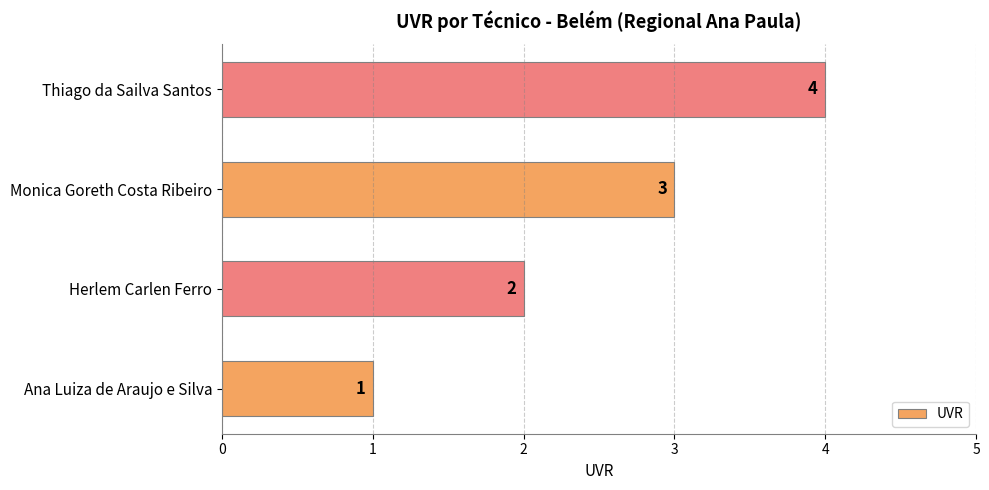

Rank the categories by value from lowest to highest.

Ana Luiza de Araujo e Silva, Herlem Carlen Ferro, Monica Goreth Costa Ribeiro, Thiago da Sailva Santos